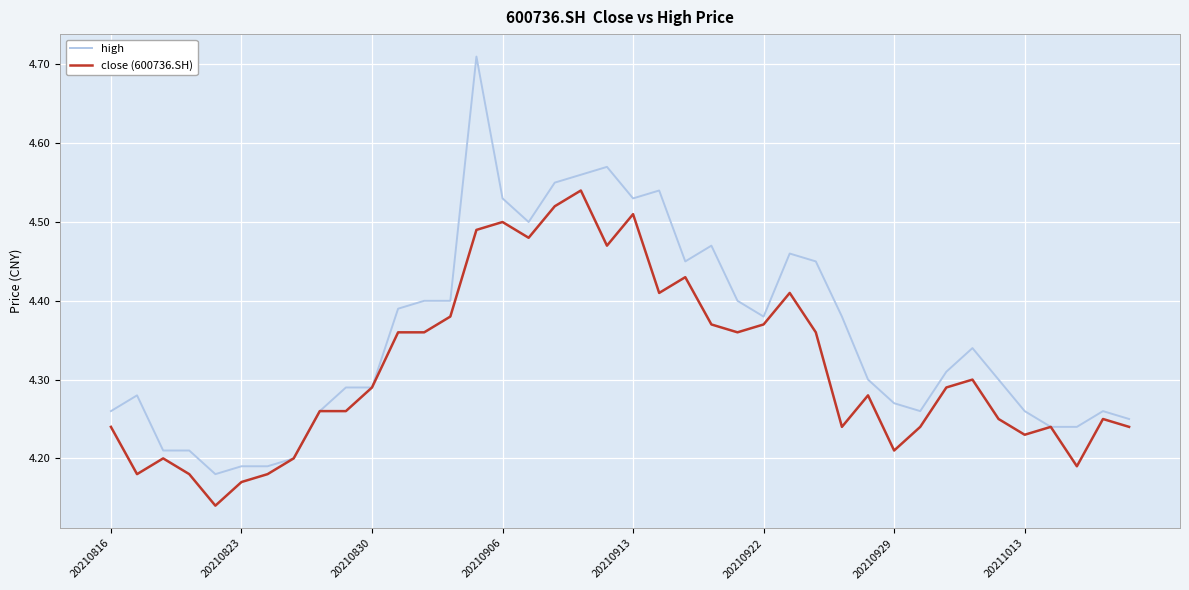

What are all the series names shown in the legend?

high, close (600736.SH)